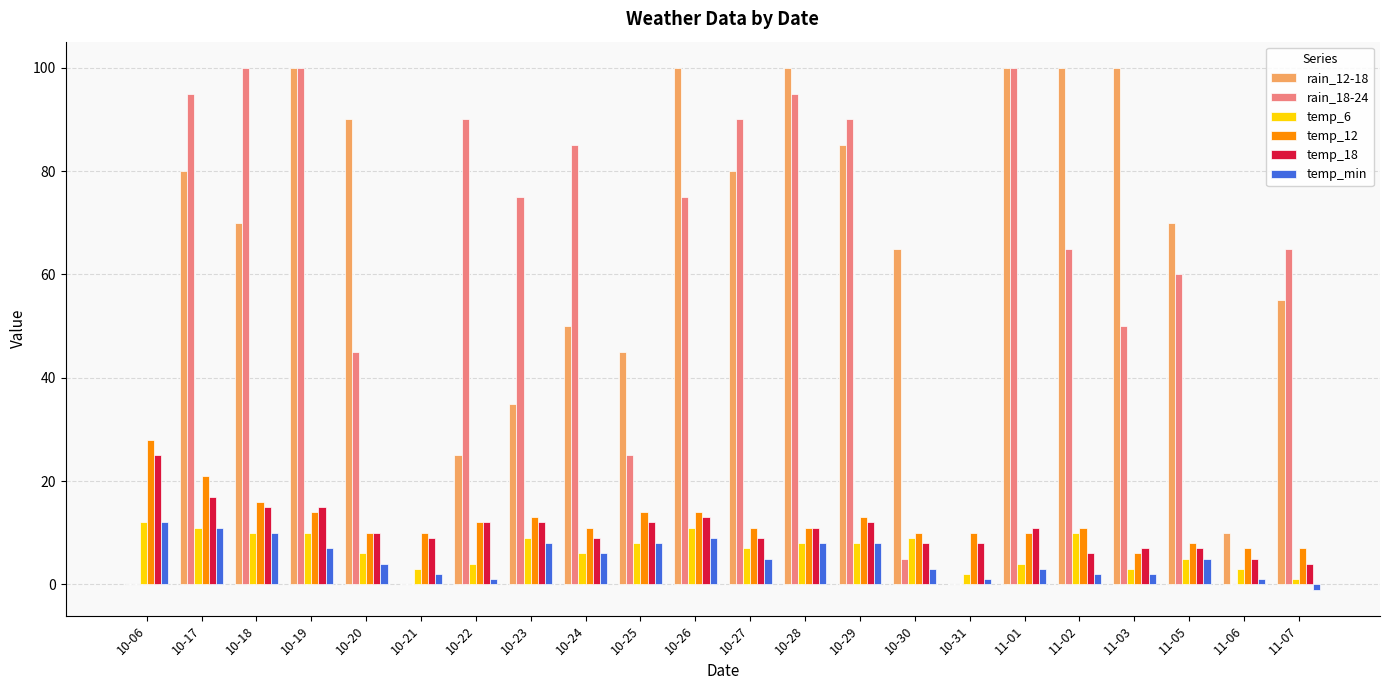

Where does the temp_6 series first go above 8?

10-06